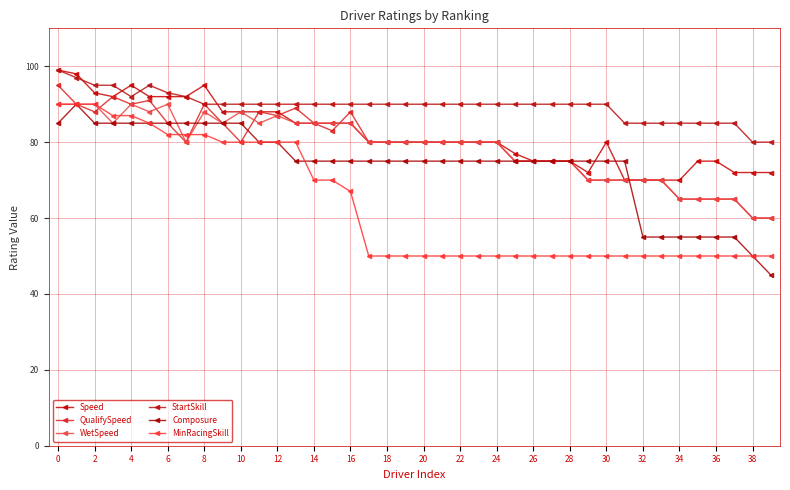

How many series are shown in this chart?

6